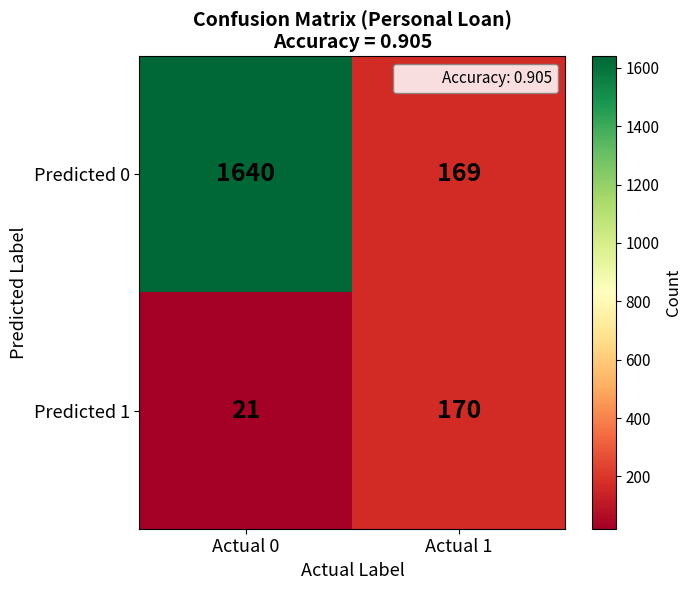

Is it true that Predicted 0 equals 1640 at Actual 0?

True